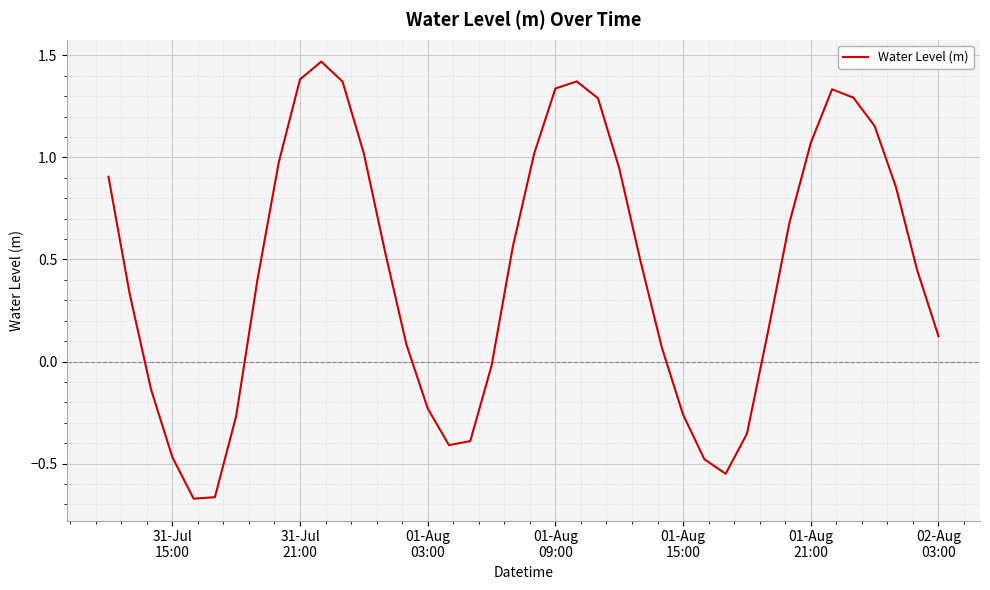

Does the chart display data point markers on the line(s)?

No